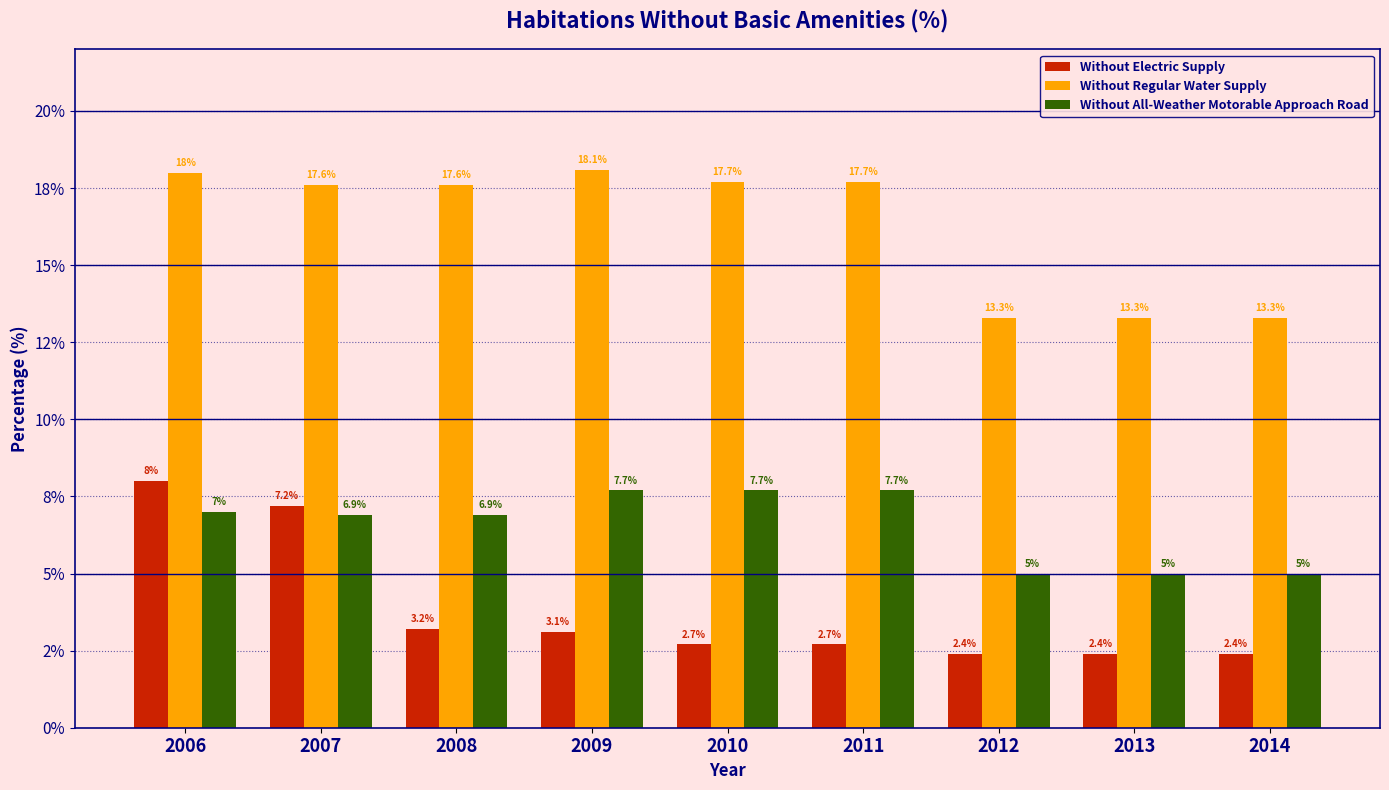

What is the value of the Without All-Weather Motorable Approach Road bar at the 4th from the left?

7.7